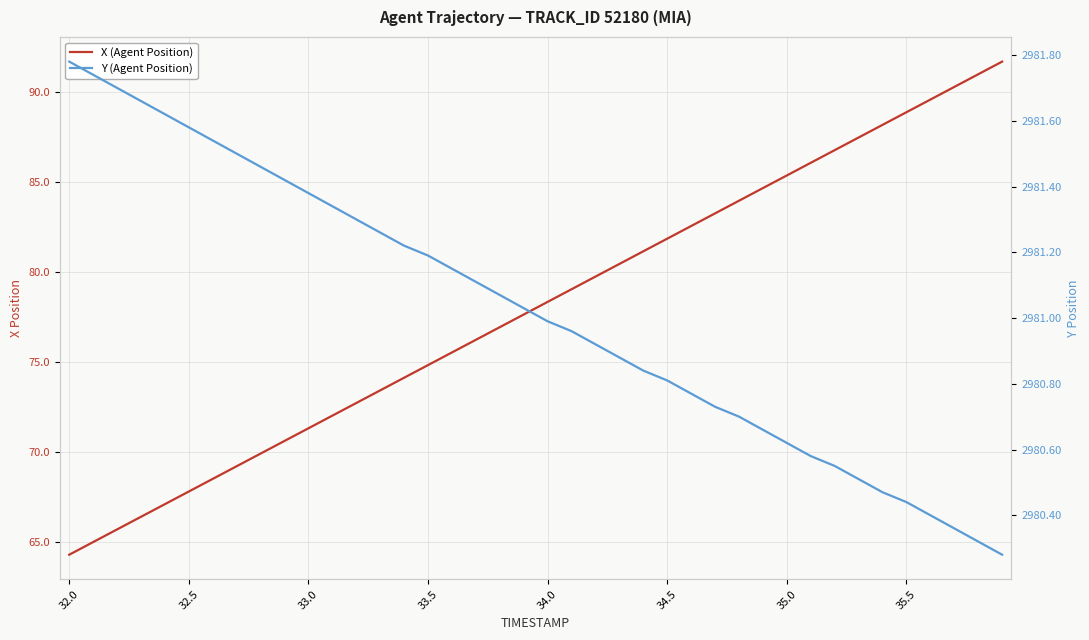

How many lines are shown in the chart?

2